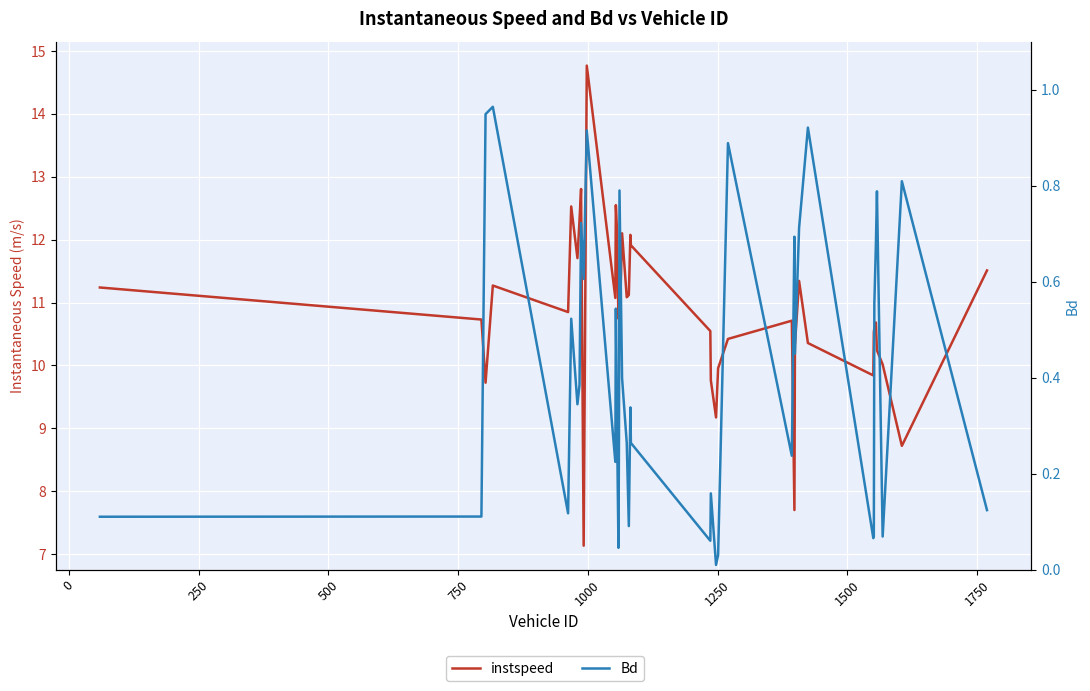

True or false: Bd and instspeed cross at least once.

False